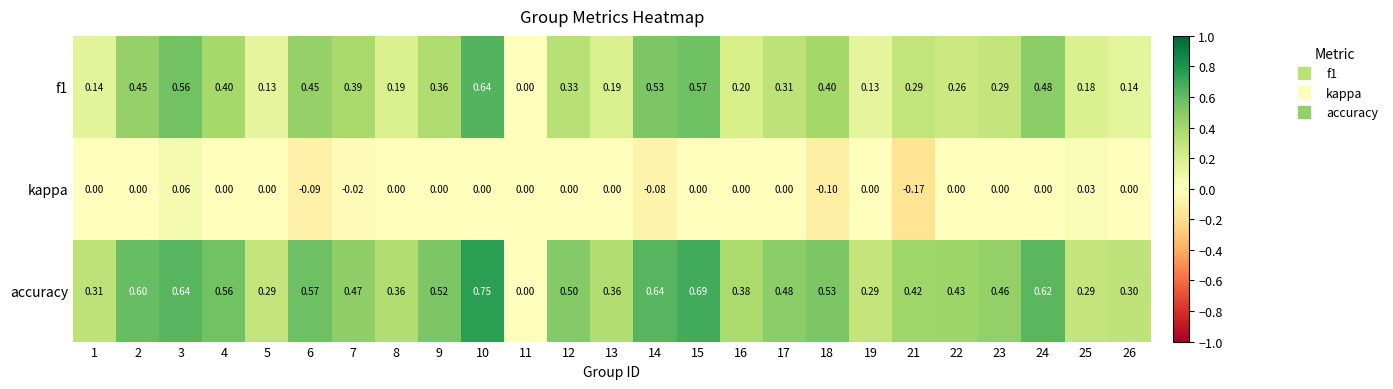

Which series has the widest spread of values?

accuracy